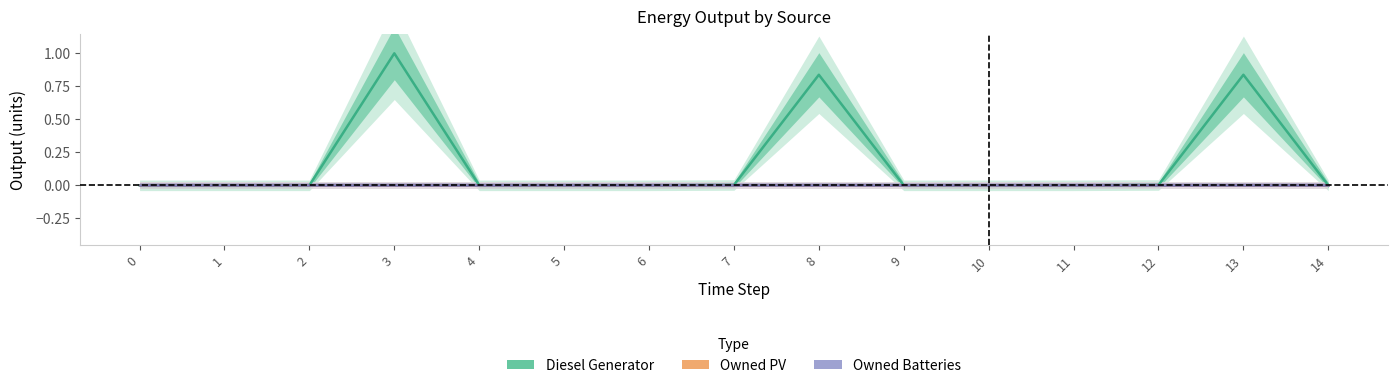

What is the total value across all series at 8?

0.8